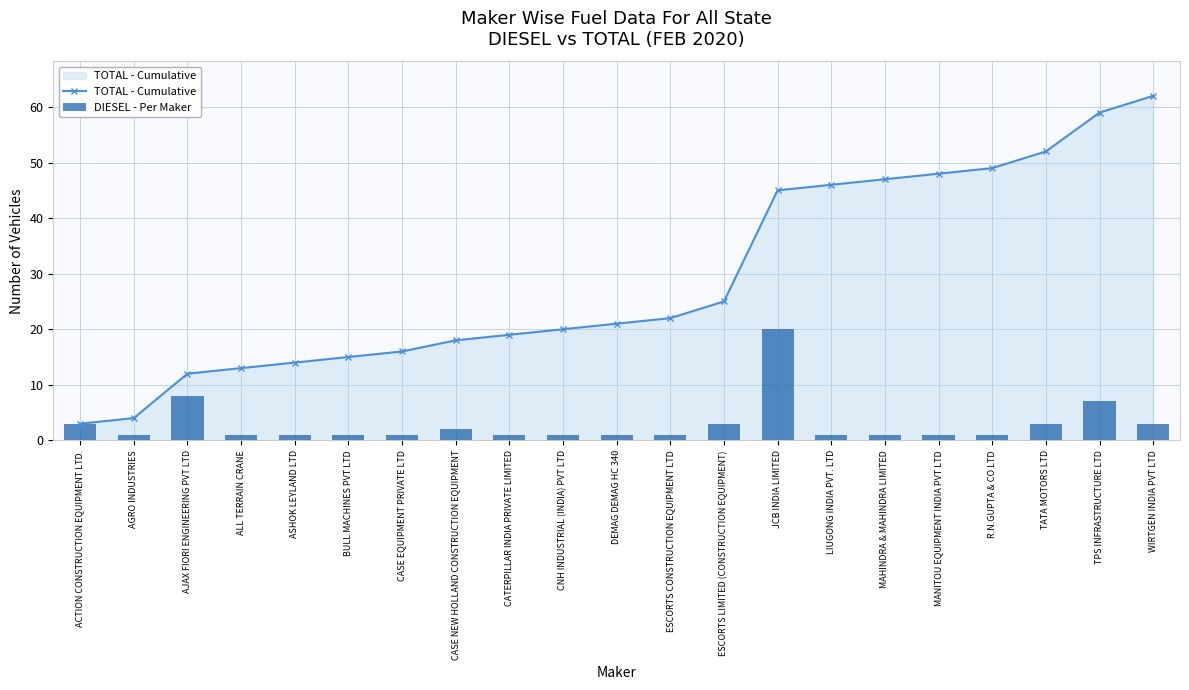

What is the label of the 1st bar from the left?

ACTION CONSTRUCTION EQUIPMENT LTD.